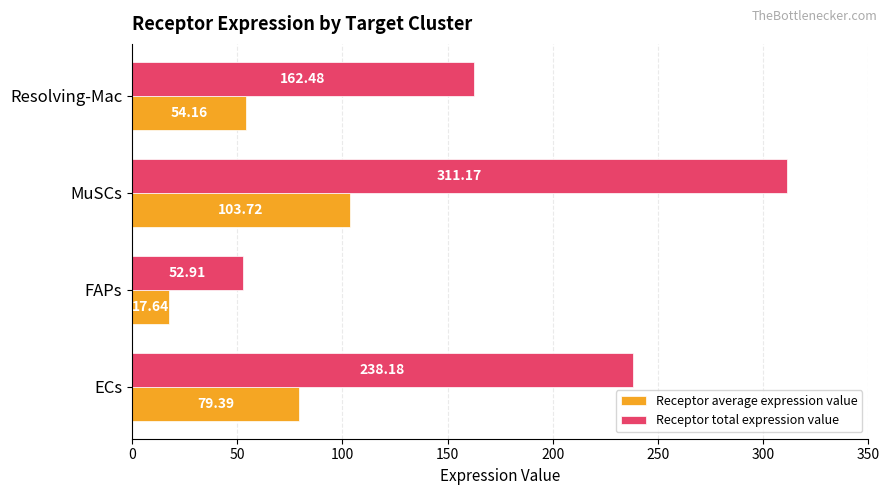

At how many categories does at least one series exceed 249?

1